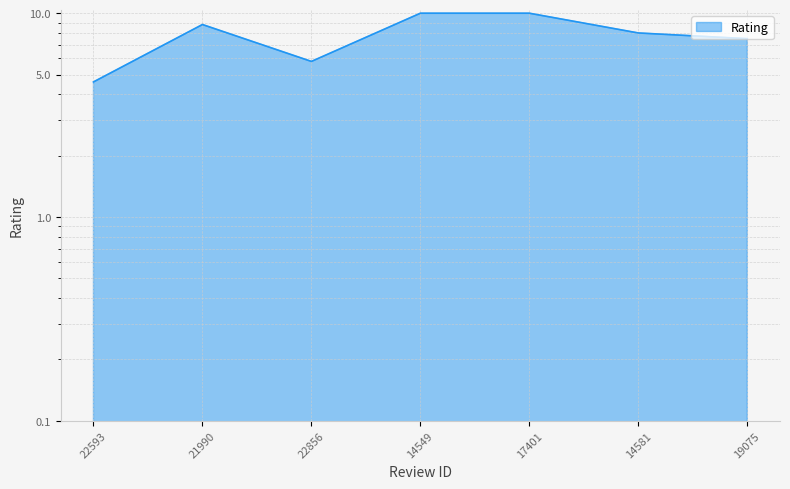

What is the sum of the values at 22593 and 19075?

12.1